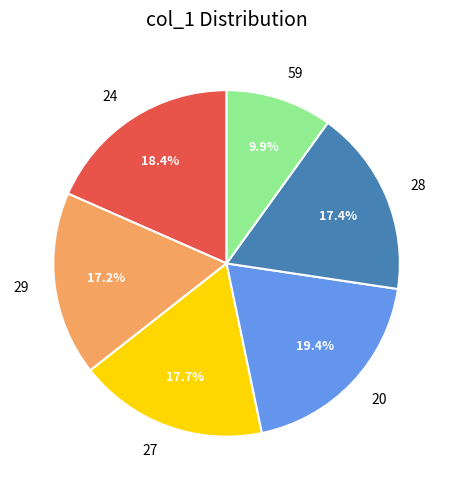

What percentage is the 24 slice, to the nearest percent?

18%